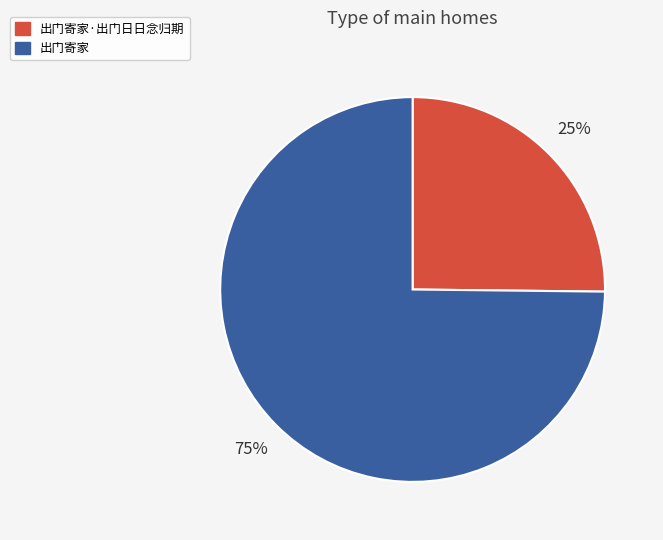

Is there any slice that represents more than half of the pie?

Yes